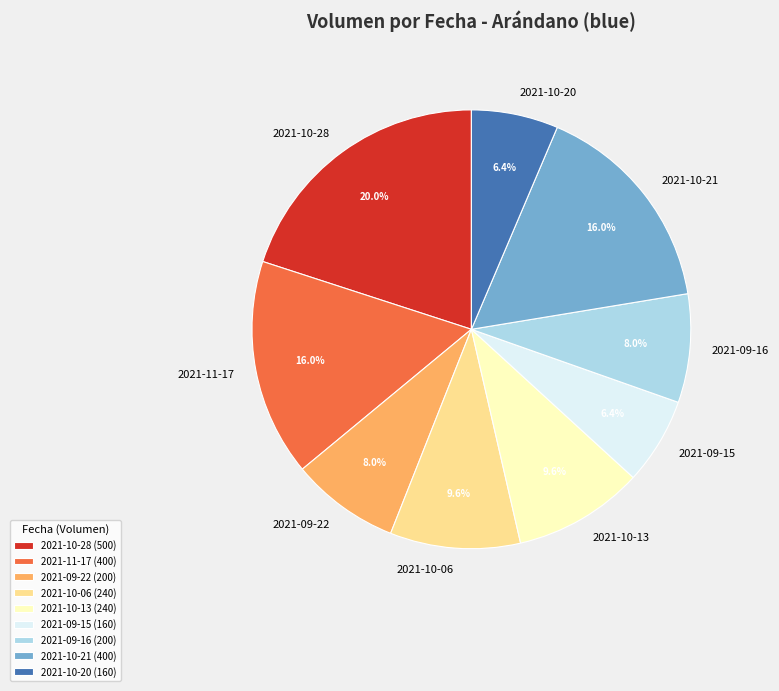

The 2021-10-06 slice represents 3% of the pie. True or false?

False